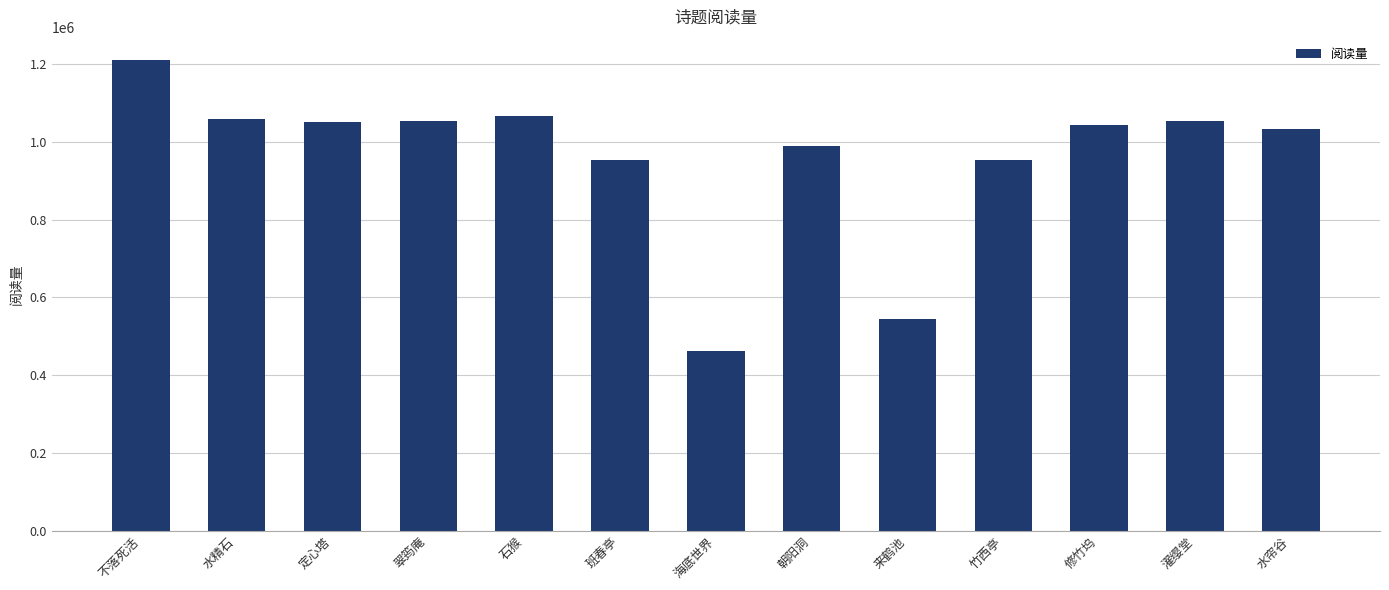

What is the approximate value at 修竹坞, to the nearest 100?

1043900